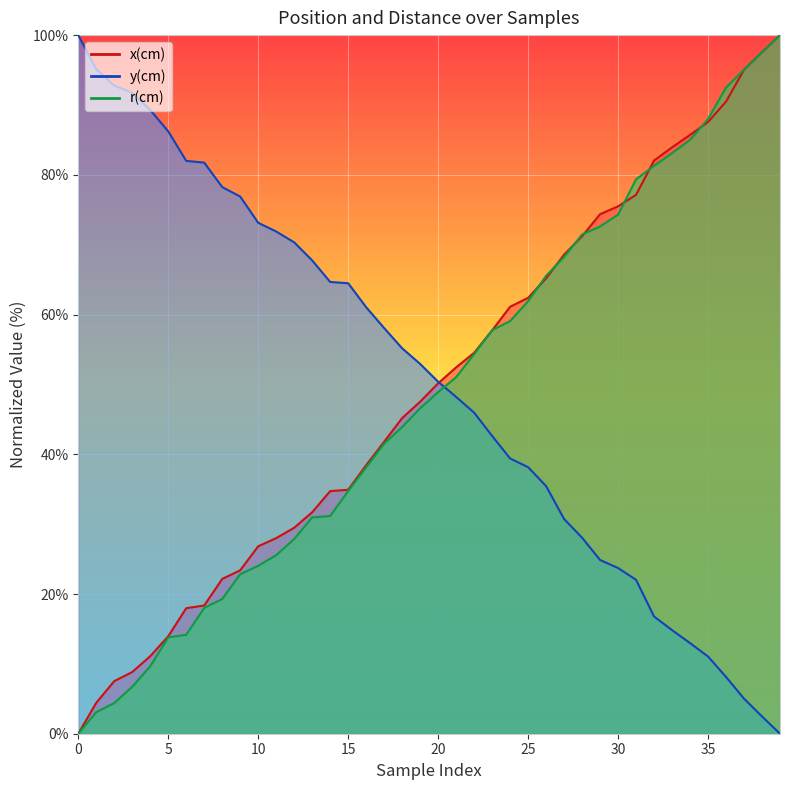

After their last crossing, which series has the higher values: r(cm) or x(cm)?

x(cm)